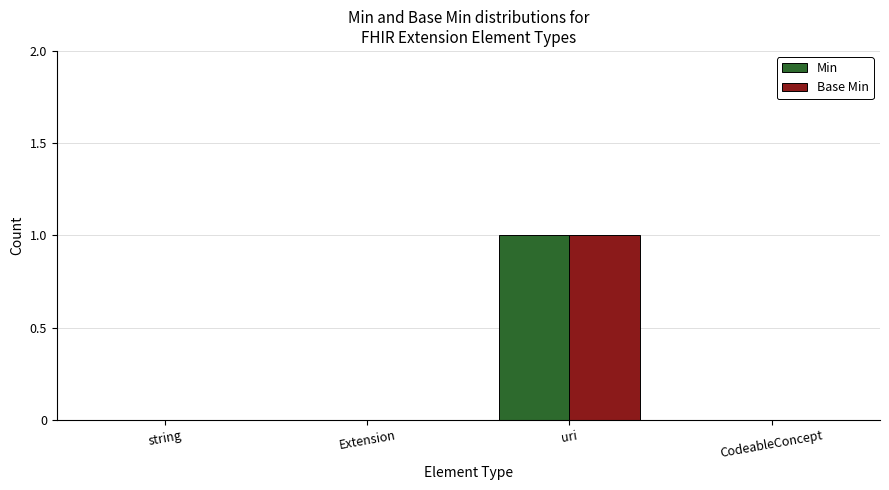

Count the number of categories in the chart.

4